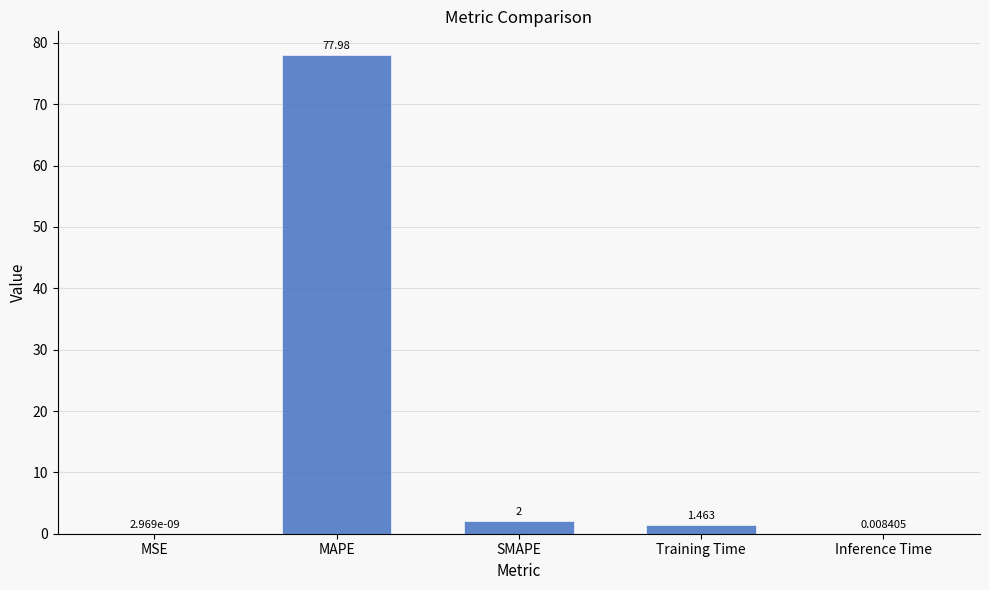

Which label corresponds to the largest value in the chart?

MAPE